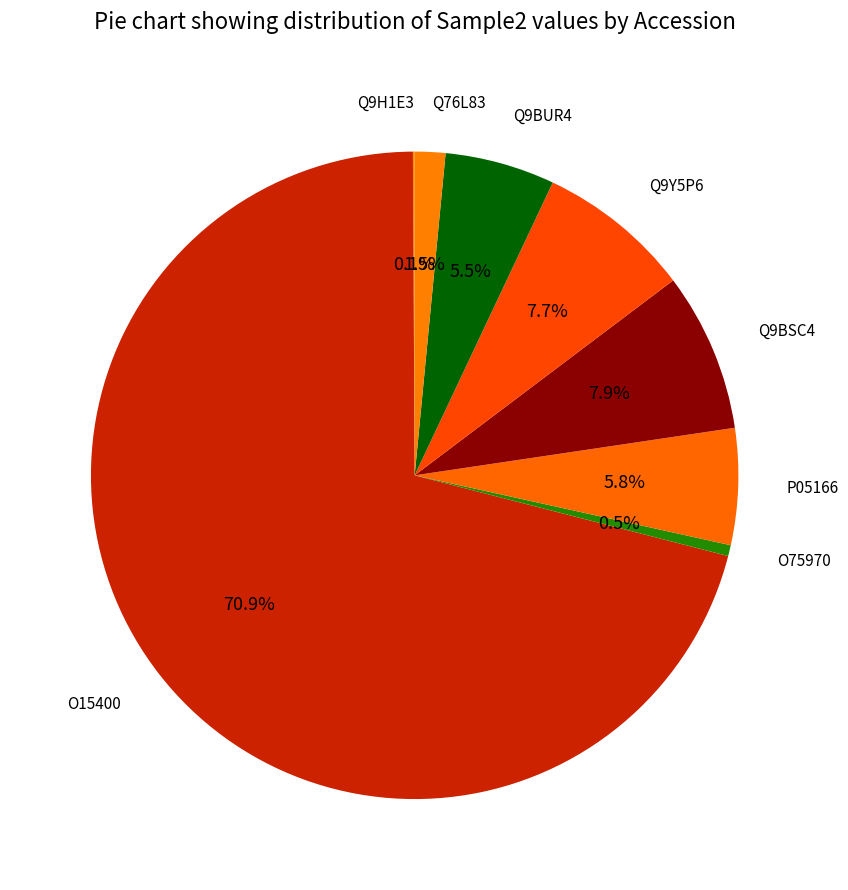

Which slice is the smallest?

Q9H1E3